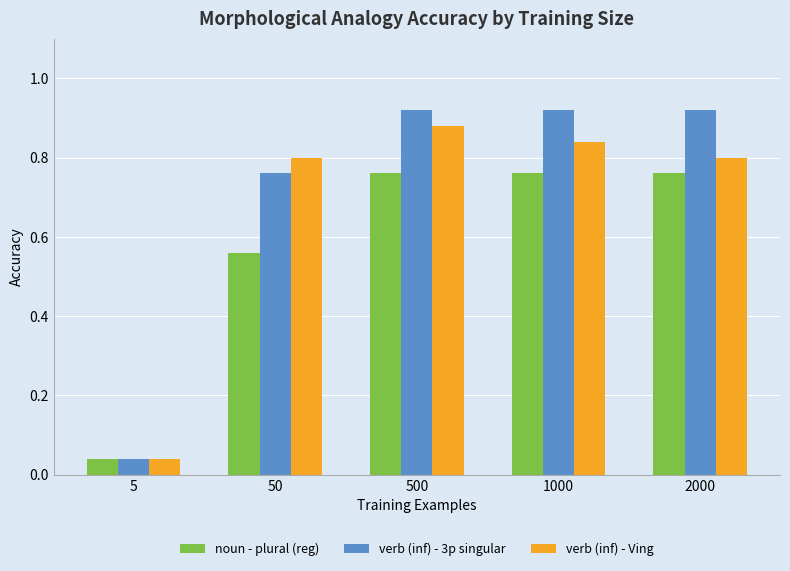

Are the bars grouped side by side (vs. stacked)?

Yes